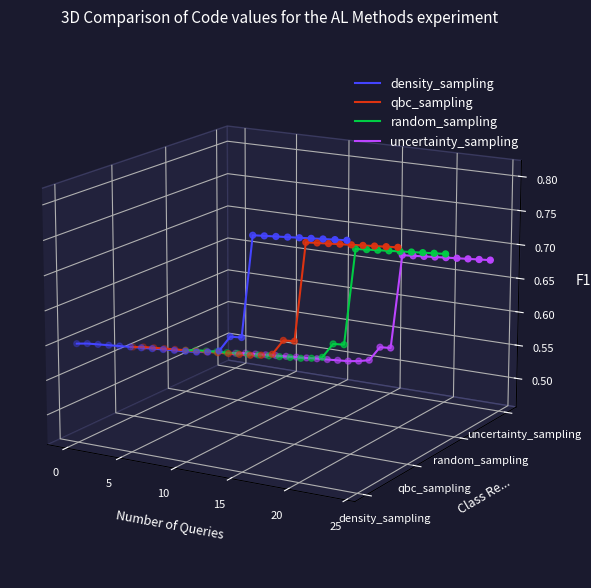

Which series contains the highest Y value?

density_sampling